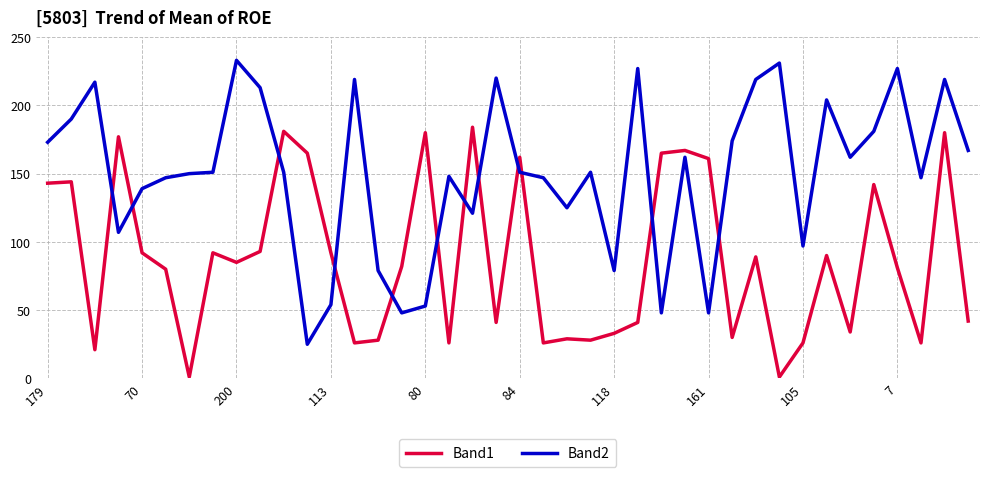

List the series in order of their overall mean, lowest first.

Band1, Band2